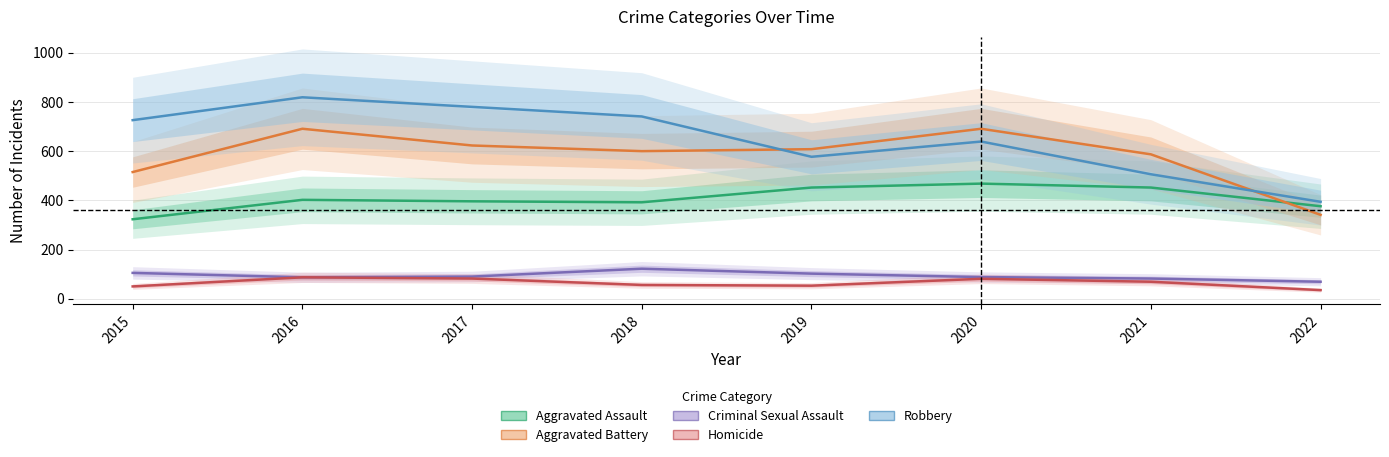

Where does the Homicide series first go above 69?

2016